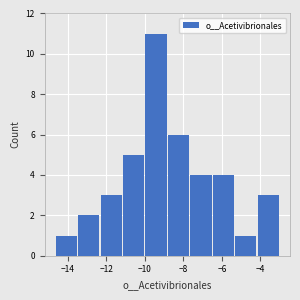

Reading left to right, list every bar in this chart as the range it spans on the x-axis followed by its height. Neither the bar edges nor the heights are printed on the chart, so give them approximately, as read against the axes.

-14.6 to -13.4: 1
-13.4 to -12.4: 2
-12.4 to -11.2: 3
-11.2 to -10.0: 5
-10.0 to -8.8: 11
-8.8 to -7.6: 6
-7.6 to -6.4: 4
-6.4 to -5.4: 4
-5.4 to -4.2: 1
-4.2 to -3.0: 3